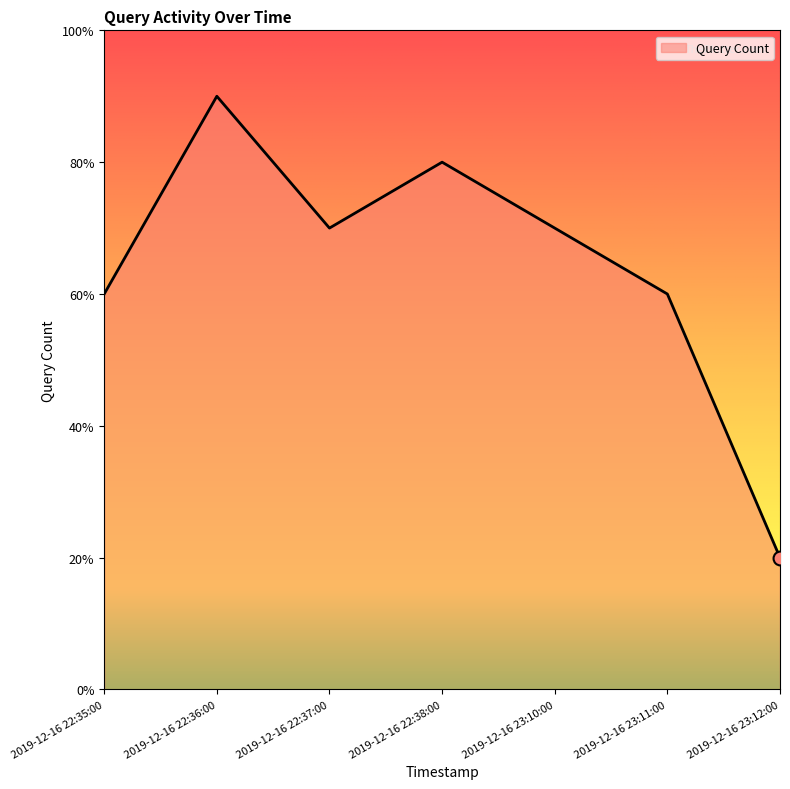

Is this an area chart (filled region under the line)?

Yes